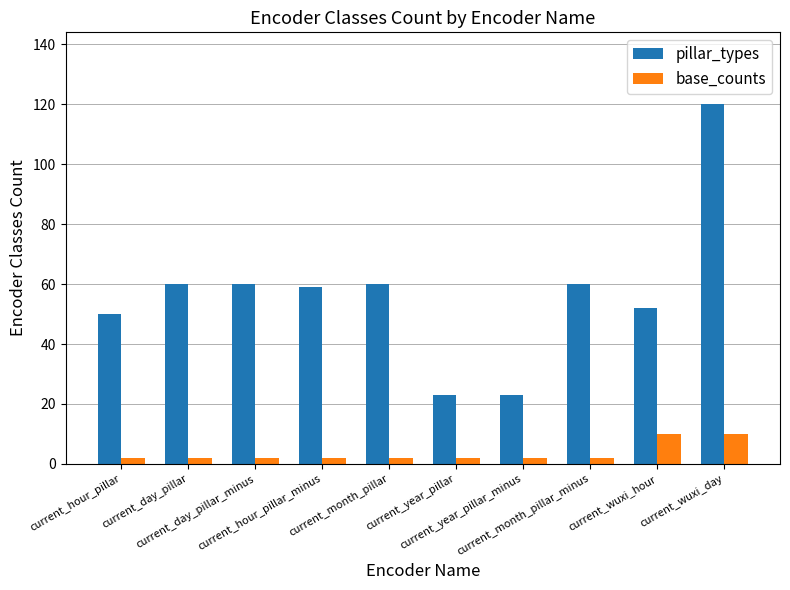

Is the value of base_counts at current_hour_pillar_minus greater than the value of pillar_types at current_month_pillar_minus?

No